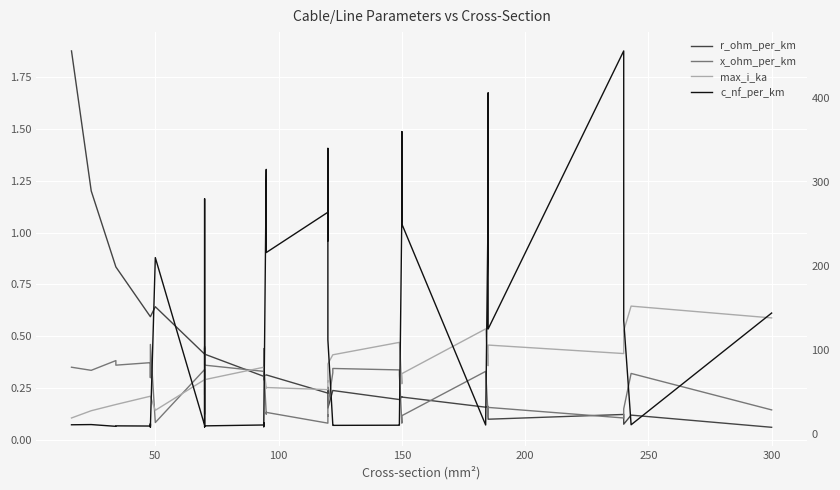

What is the minimum value for max_i_ka?

0.1